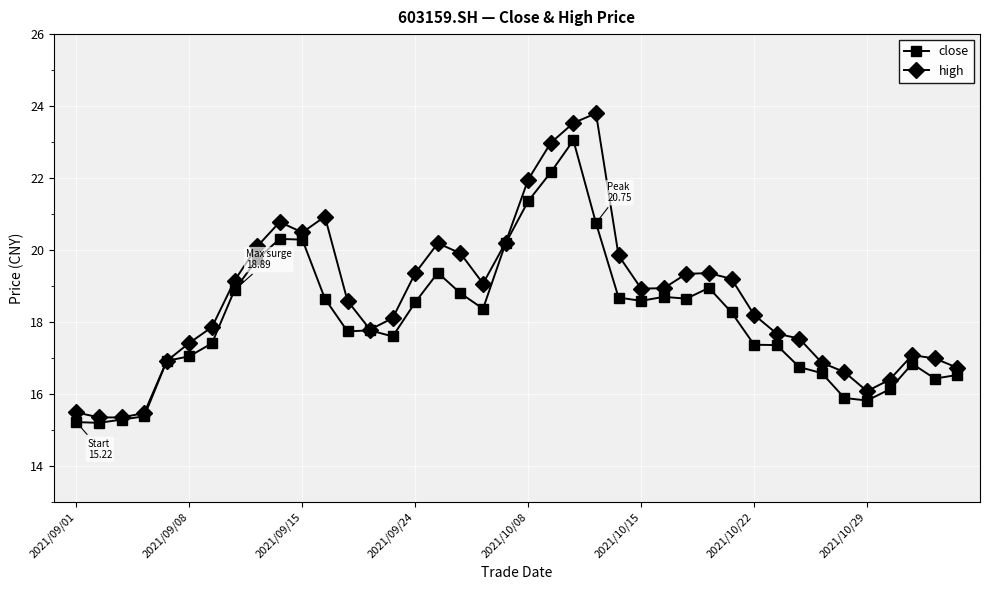

What is the value of the high point at the 14th from the left?

17.8